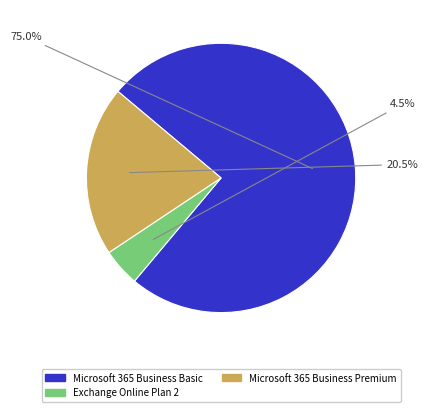

To the nearest percent, what is the difference between the largest and smallest slice percentages?

70%